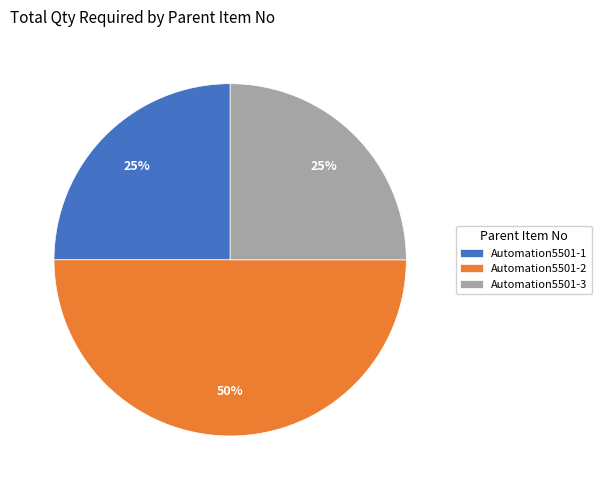

Does Automation5501-1 account for over 50% of the chart?

No